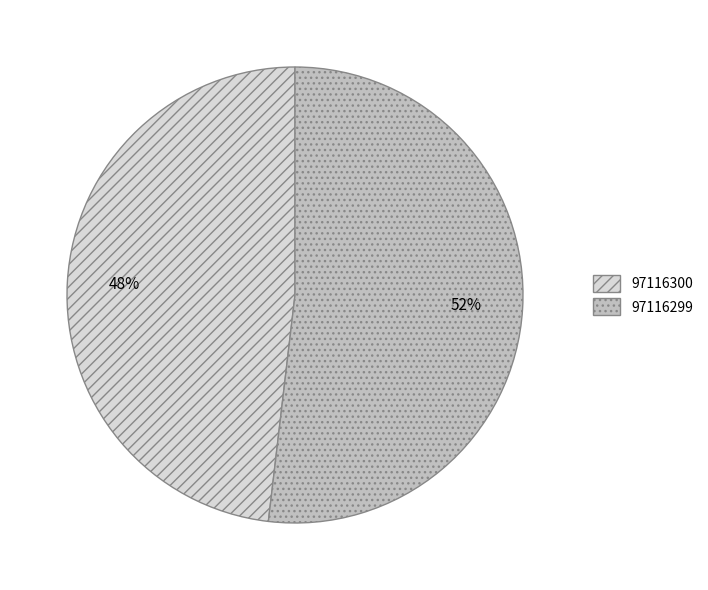

Rank the categories by value from highest to lowest.

97116299, 97116300